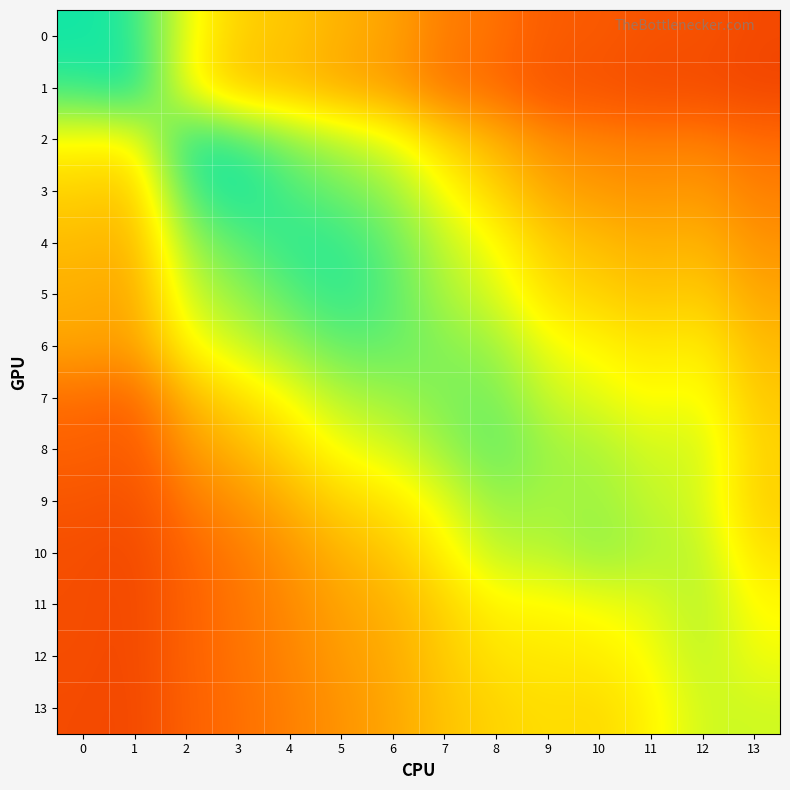

List the series in order of their peak value, highest first.

1, 3, 0, 2, 5, 4, 8, 6, 7, 10, 9, 11, 12, 13